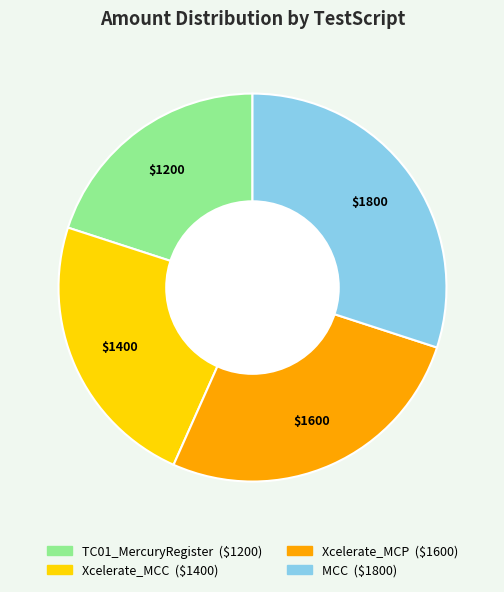

Which category has the biggest portion of the pie?

MCC